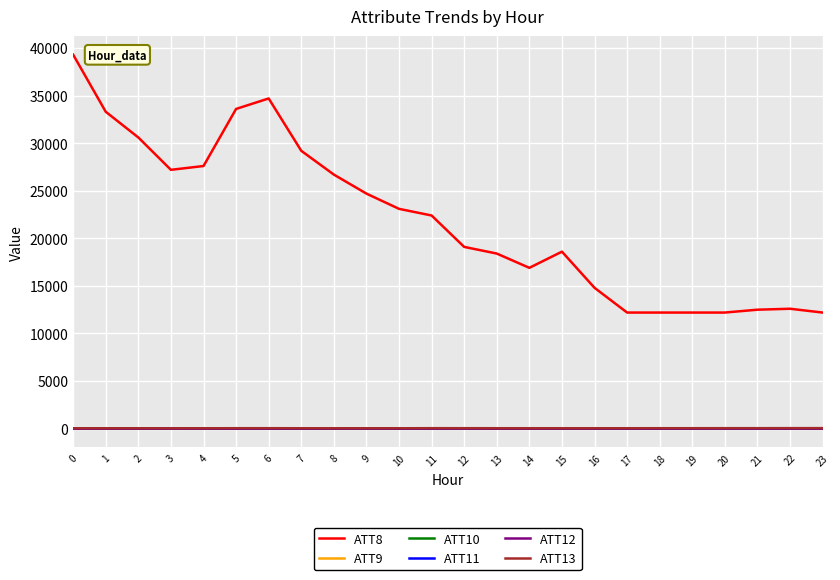

What is the average value of the ATT11 series?

-5.5